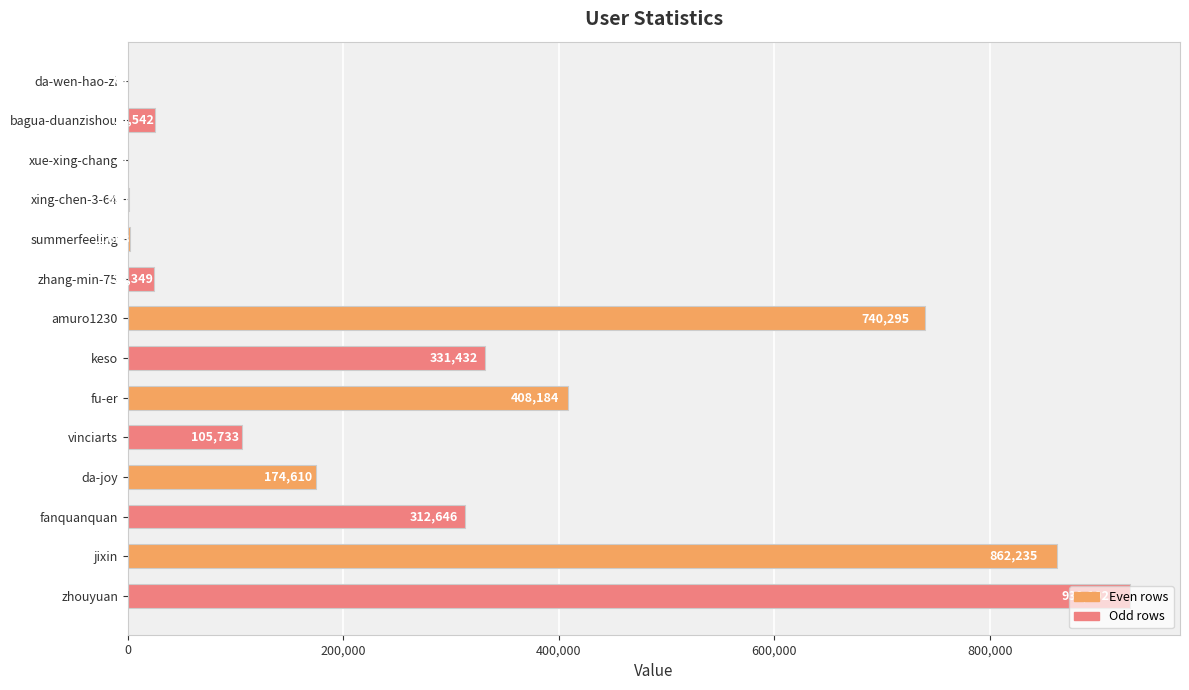

What is the ratio of the value at keso to the value at da-wen-hao-zi?

5178.6